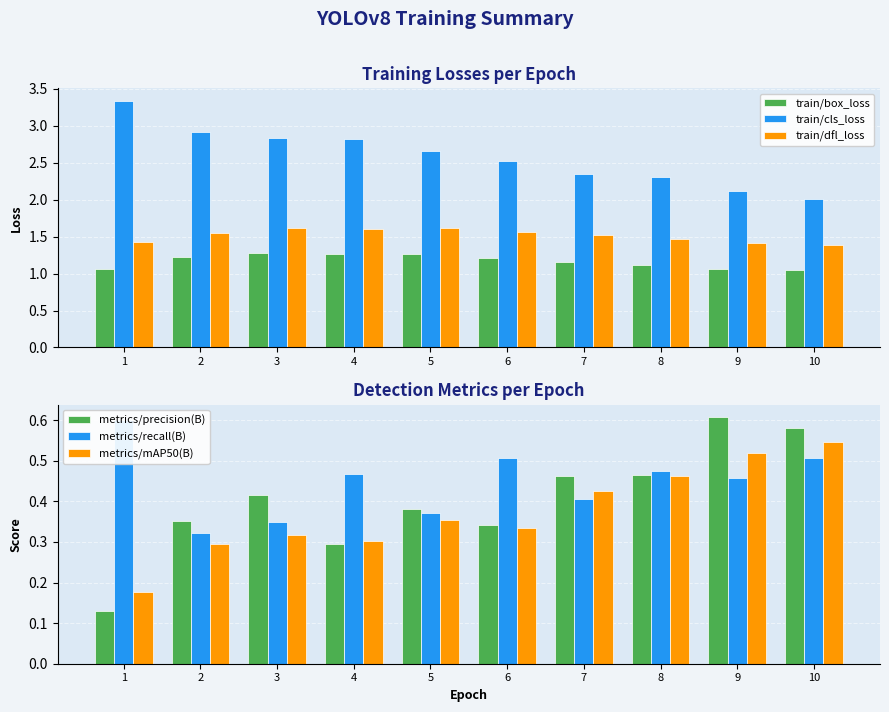

What are all the series names shown in the legend?

train/box_loss, train/cls_loss, train/dfl_loss, metrics/precision(B), metrics/recall(B), metrics/mAP50(B)